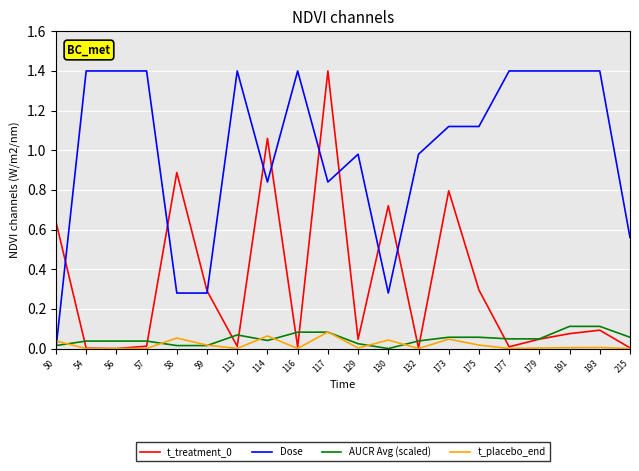

What is the maximum value shown in the chart?

1.4